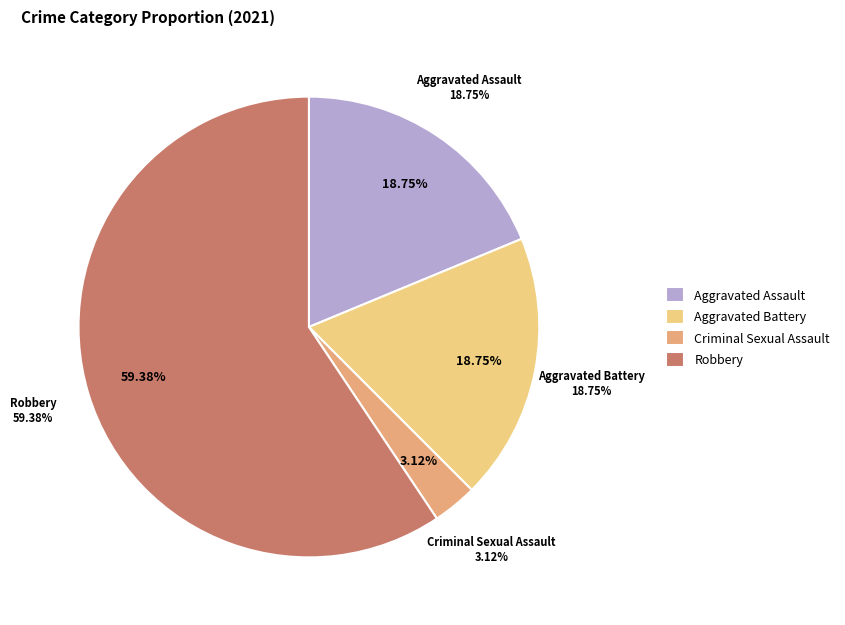

To the nearest percent, what is the difference between the largest and smallest slice percentages?

56%